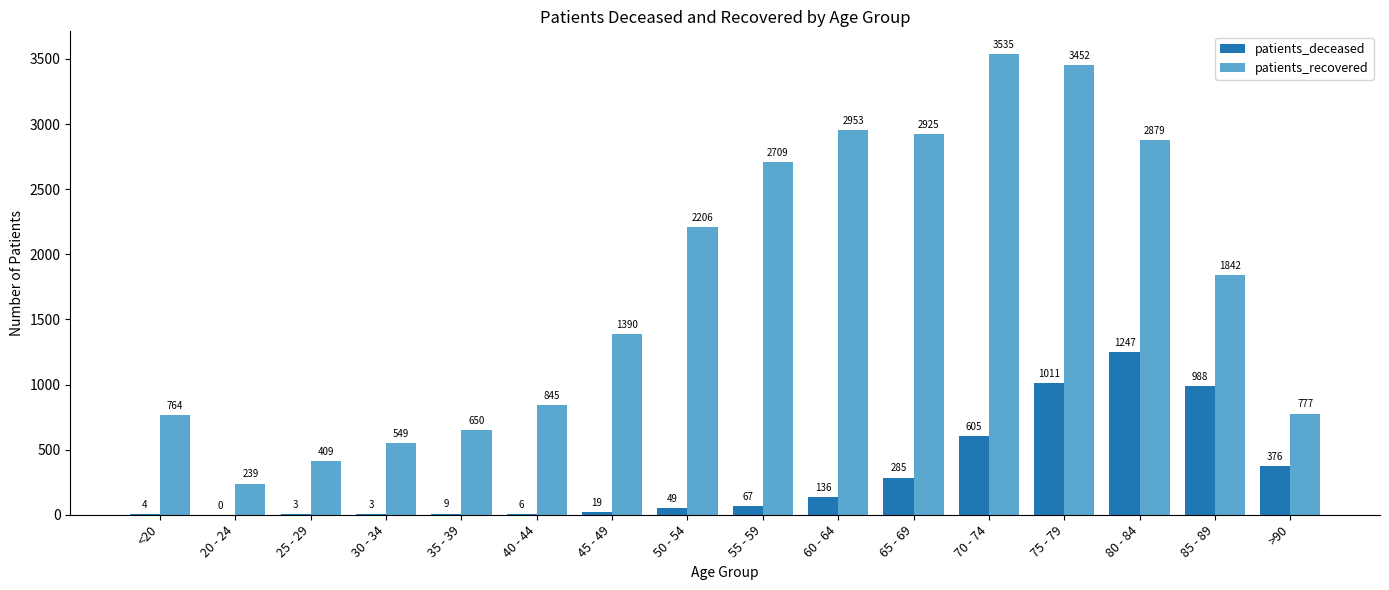

What is the sum of the patients_deceased values at 60 - 64 and 45 - 49?

155